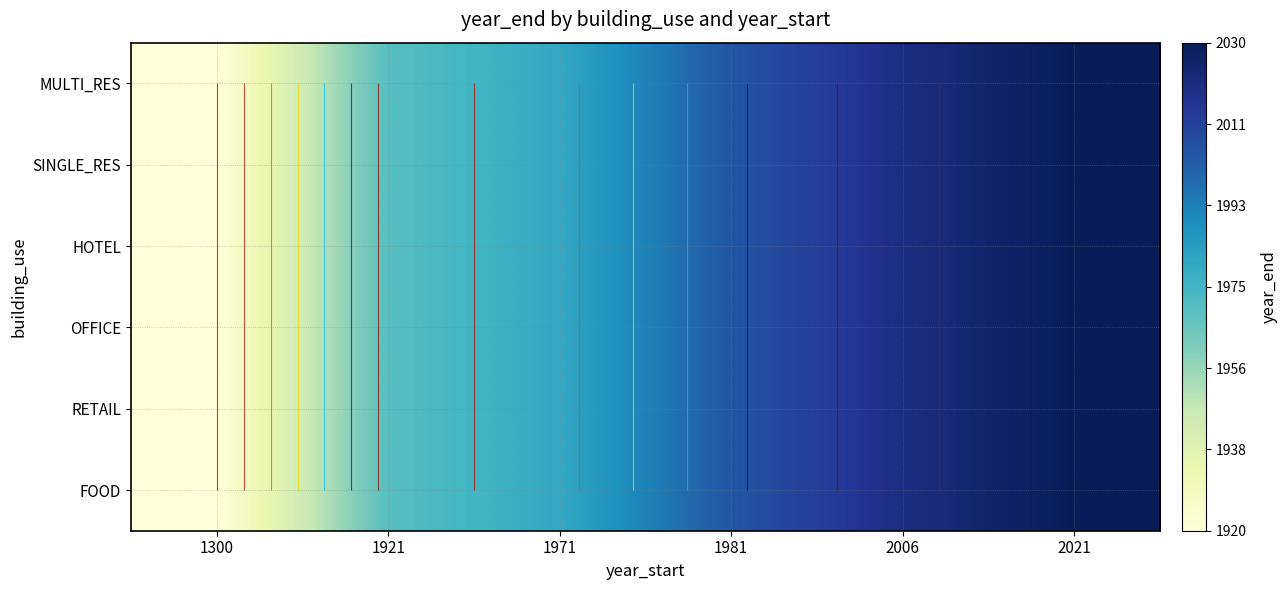

At which category is the sum across all series the highest?

2021